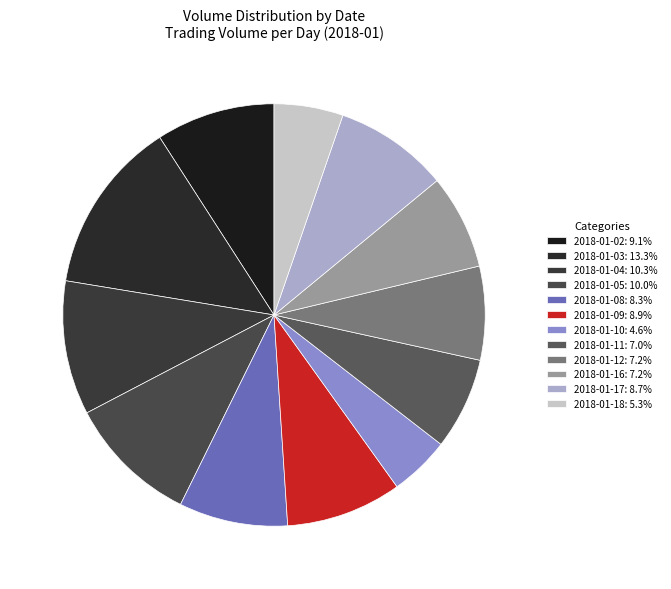

To the nearest percent, what is the combined percentage of 2018-01-16 and 2018-01-08?

16%